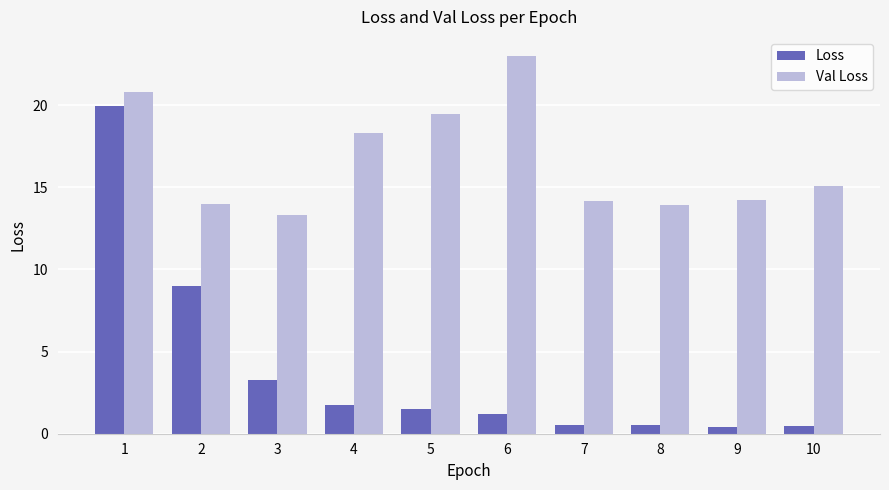

How many groups of bars are there?

10